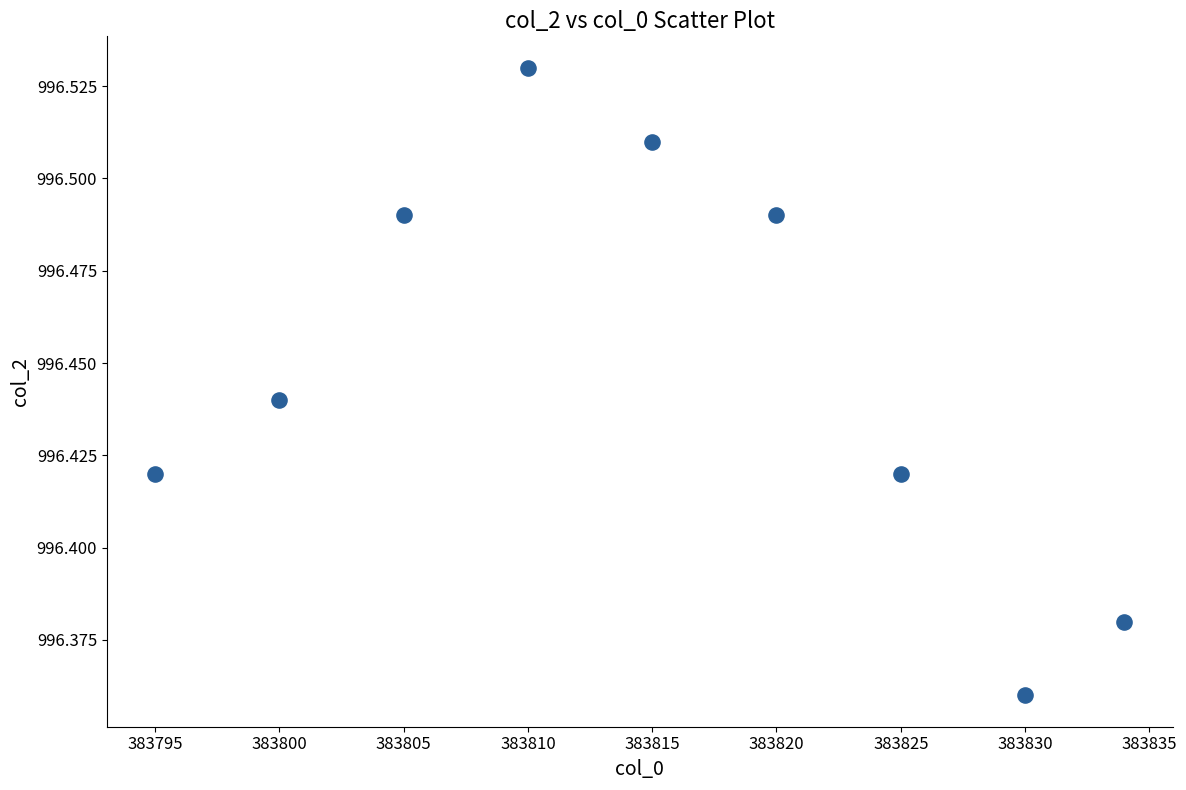

What is the range of X values (max minus min)?

39.0